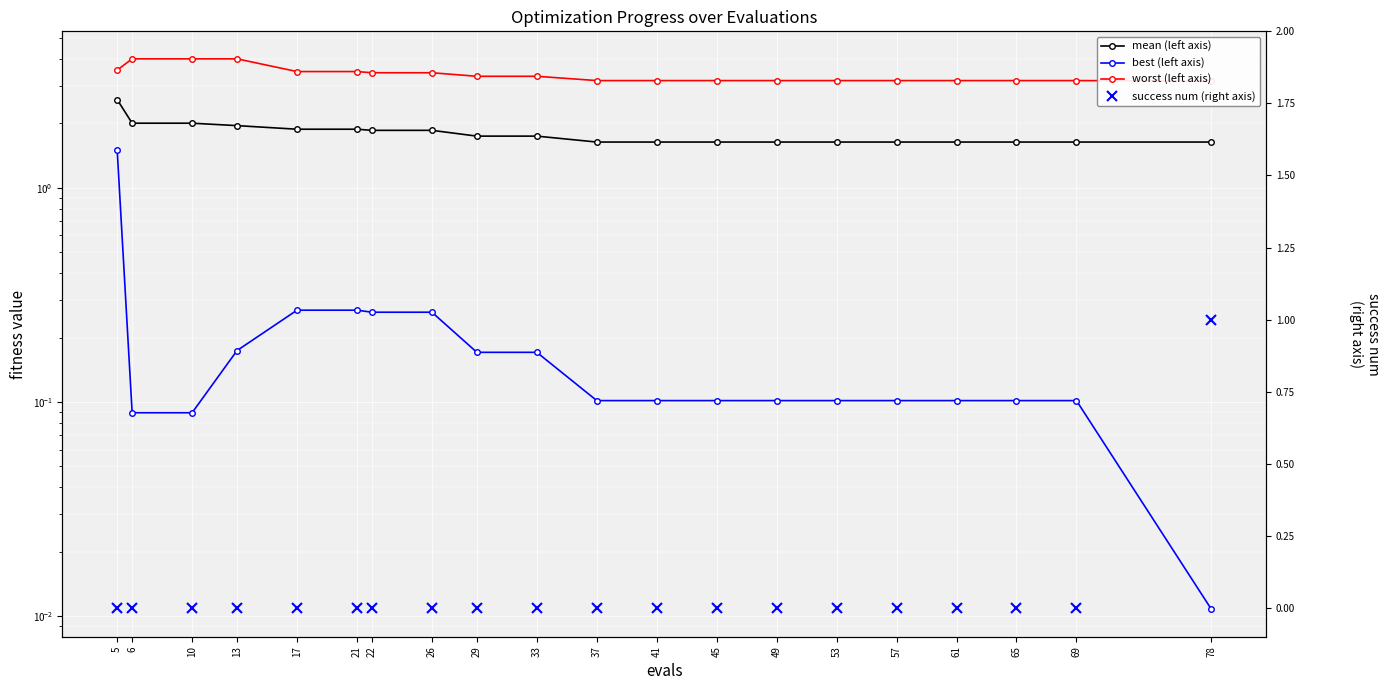

Reading left to right, transcribe all the data shown in this chart.

mean (left axis): 2.6	2.0	2.0	2.0	1.9	1.9	1.9	1.9	1.7	1.7	1.6	1.6	1.6	1.6	1.6	1.6	1.6	1.6	1.6	1.6
worst (left axis): 3.5	4.0	4.0	4.0	3.5	3.5	3.4	3.4	3.3	3.3	3.2	3.2	3.2	3.2	3.2	3.2	3.2	3.2	3.2	3.2
best (left axis): 1.5	0.1	0.1	0.2	0.3	0.3	0.3	0.3	0.2	0.2	0.1	0.1	0.1	0.1	0.1	0.1	0.1	0.1	0.1	0.0
success num (right axis): 0.0	0.0	0.0	0.0	0.0	0.0	0.0	0.0	0.0	0.0	0.0	0.0	0.0	0.0	0.0	0.0	0.0	0.0	0.0	1.0